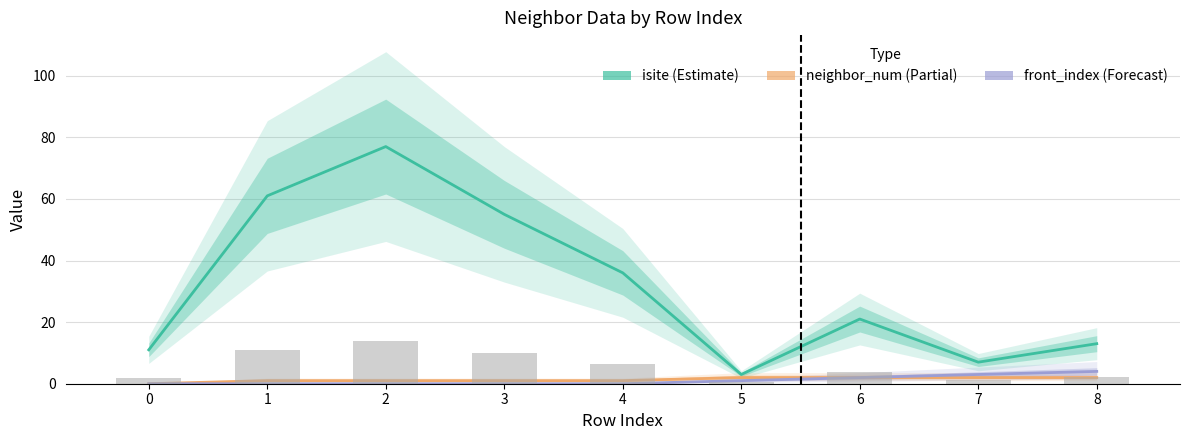

What is the spread (max minus min) of values at 7?

5